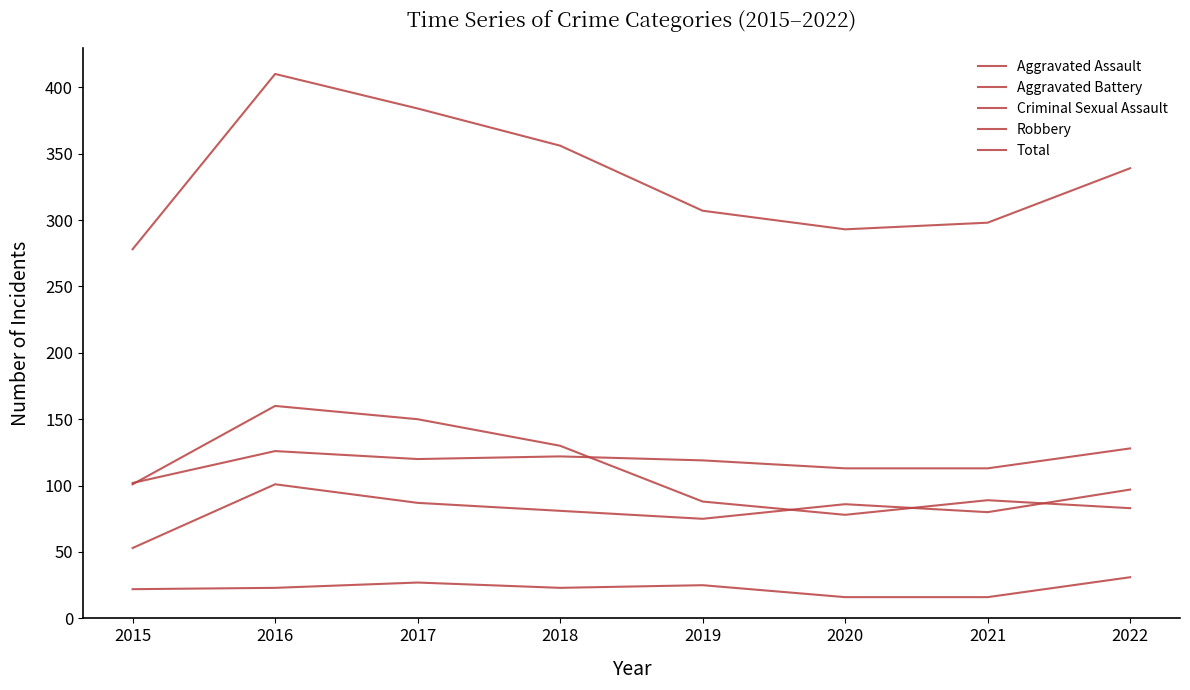

Is it true that Criminal Sexual Assault equals 39 at 2019?

False